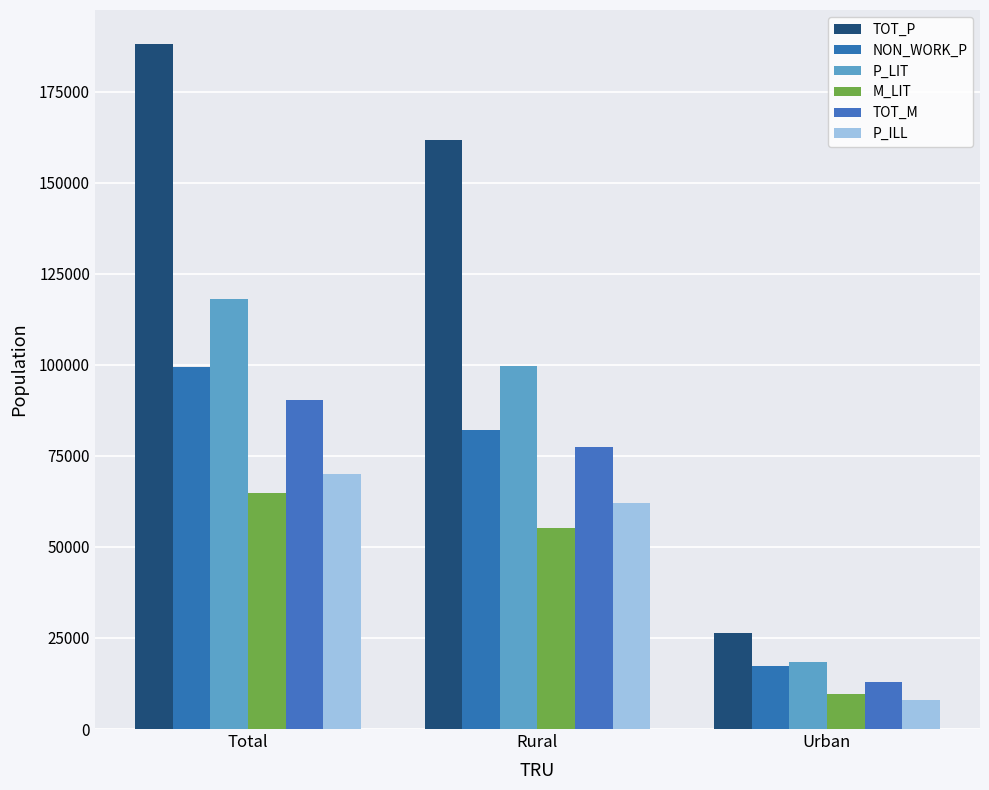

At which label does TOT_M first exceed 77438?

Total